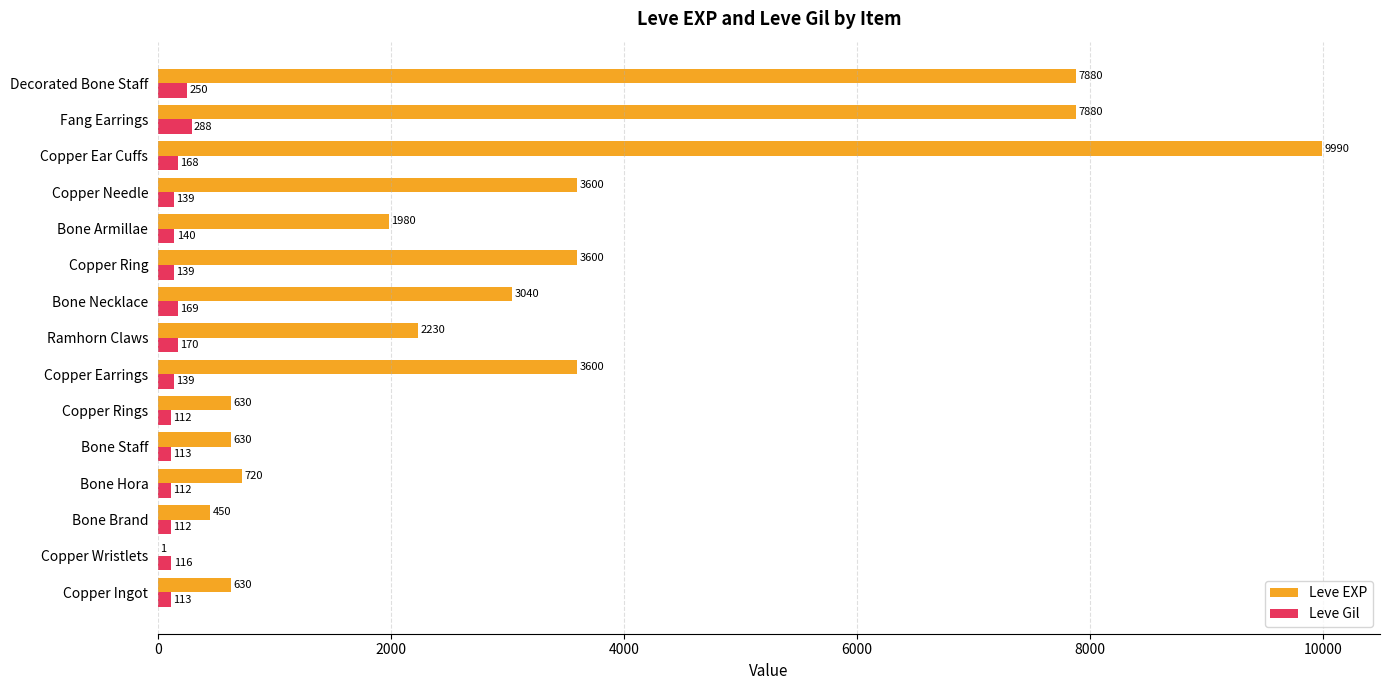

True or false: Leve Gil has a value of 112 at Bone Hora.

True